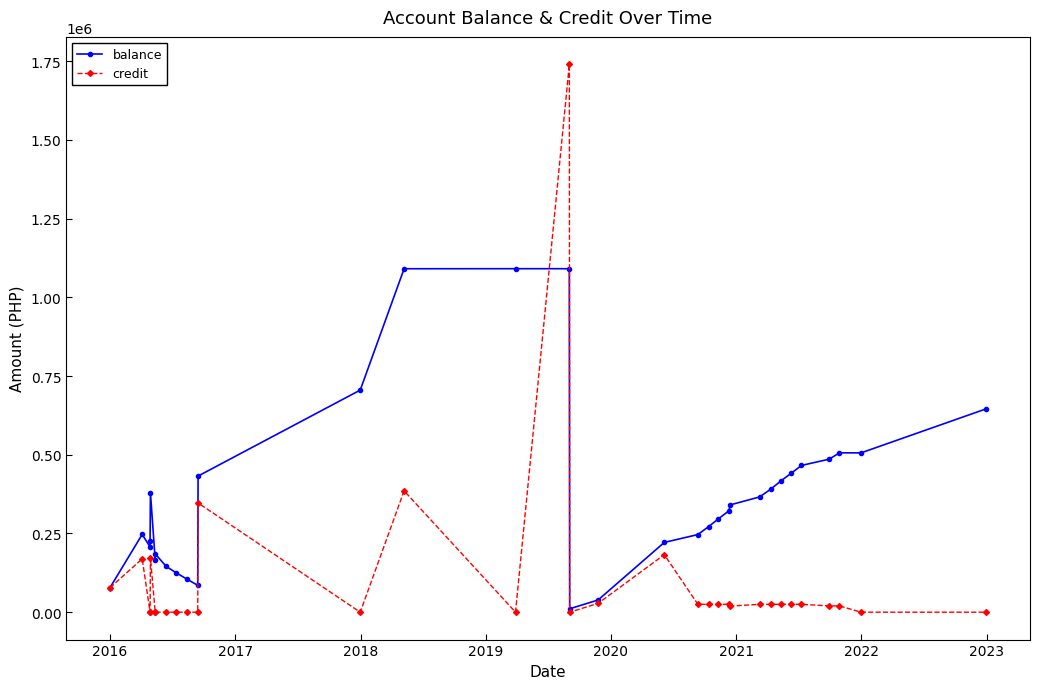

How many interior local peaks does the balance series have?

3